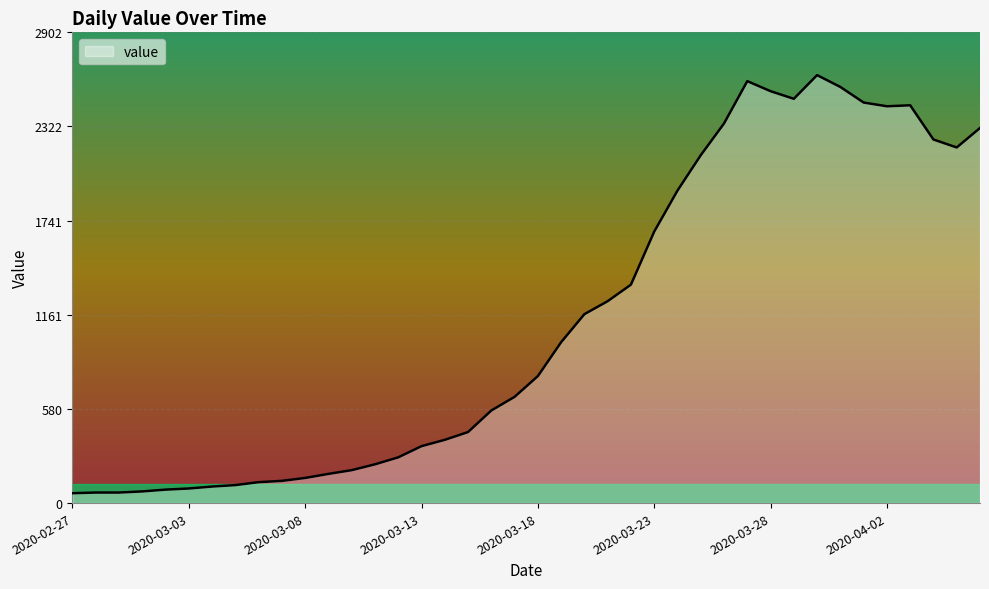

What is the difference between the second highest and second lowest values?

2537